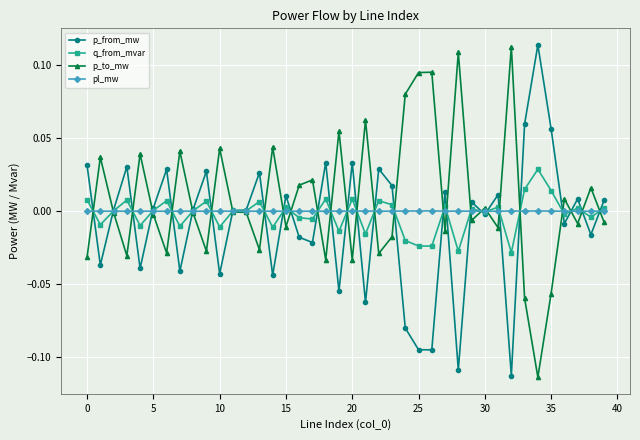

True or false: p_to_mw has more than 2 points higher than both neighbors.

True